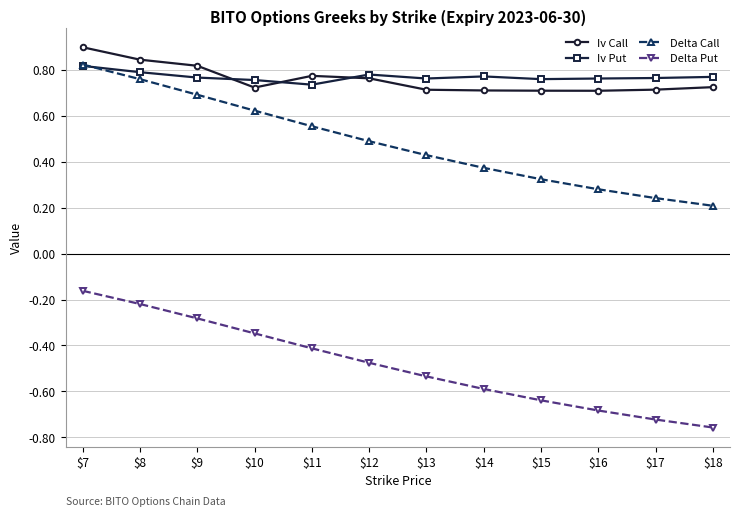

Is it true that Delta Put equals -0.3 at $12?

False